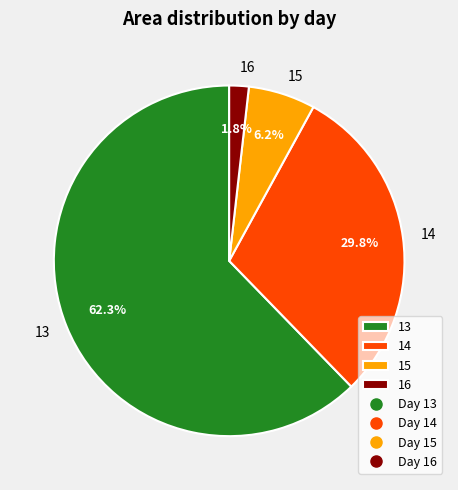

Count the number of slices in the pie.

4